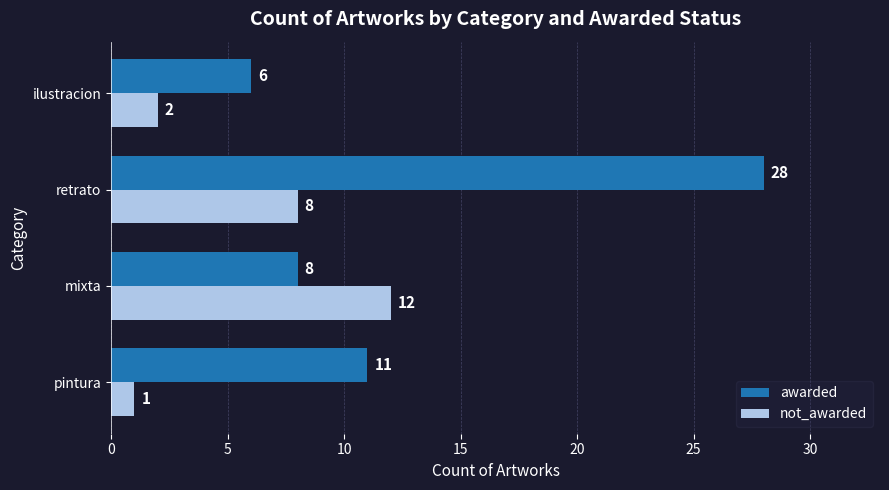

Which series has the largest total across all categories?

awarded